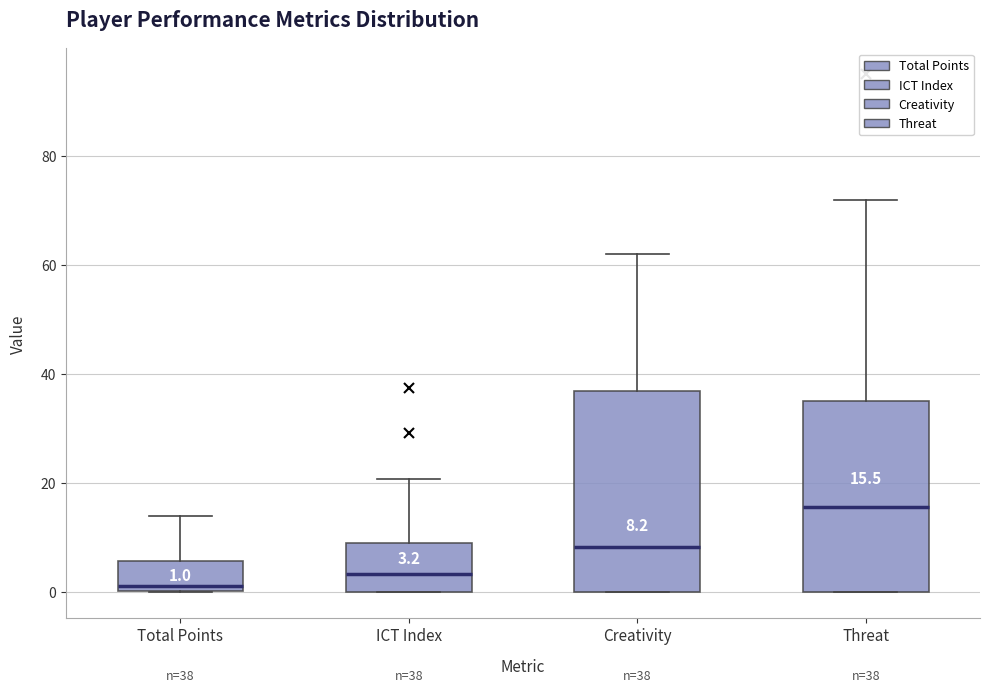

Which box has the lowest median line?

Total Points